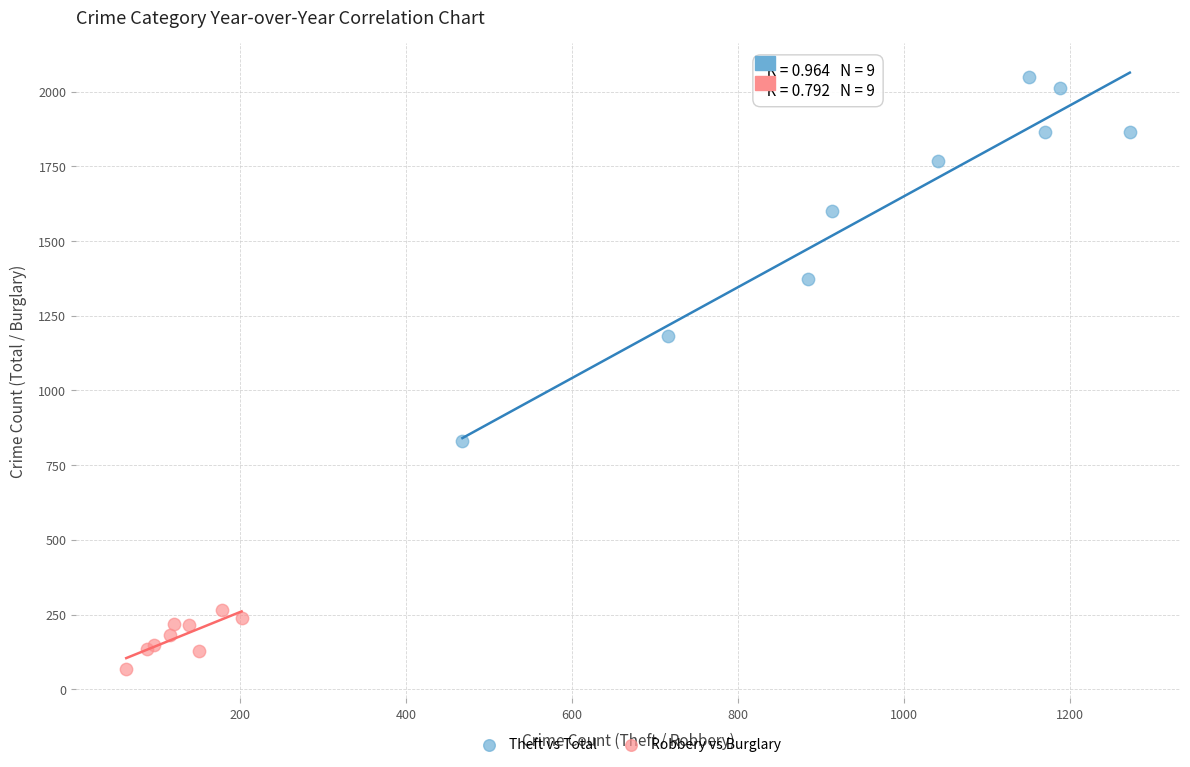

Which series has the widest spread of Y values?

Theft vs Total